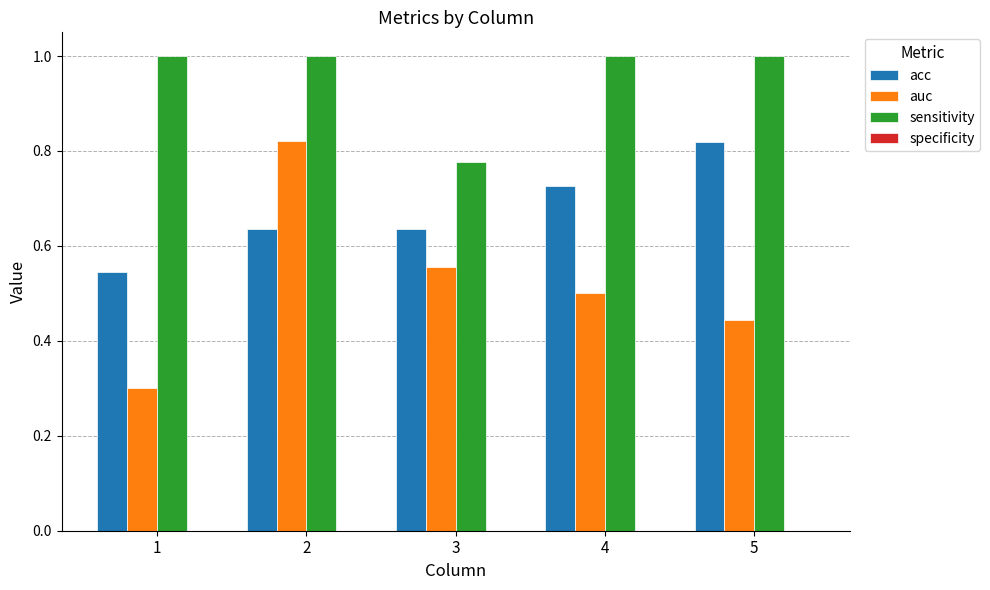

Are the bars horizontal?

No